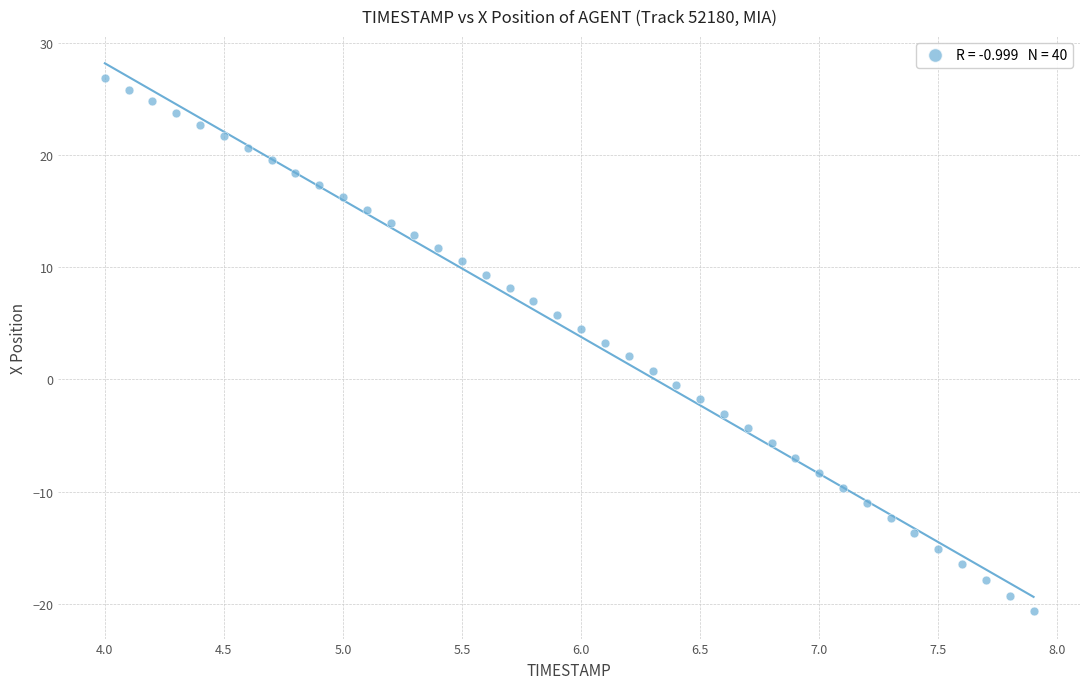

What is the range of X values (max minus min)?

3.9